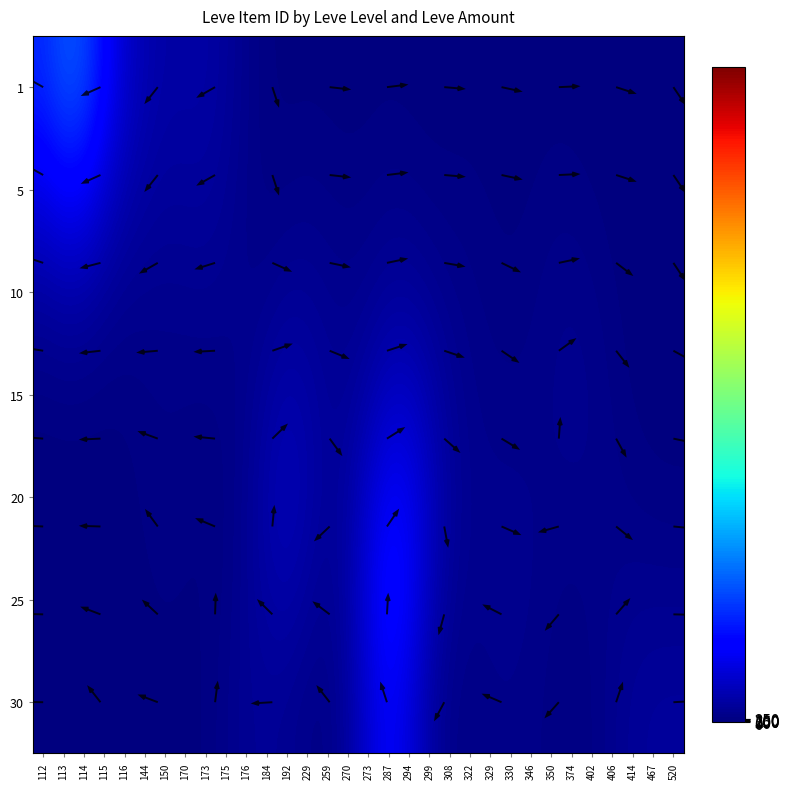

Is it true that 15 equals 3048.1 at 299?

False